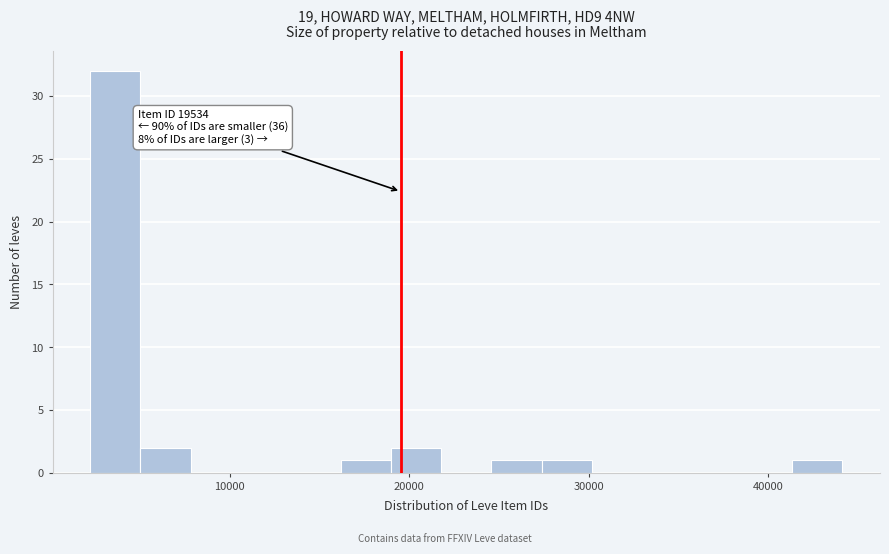

Around what value on the x-axis is the tallest bar? Give the approximate position of its centre, as read against the axis.

4000